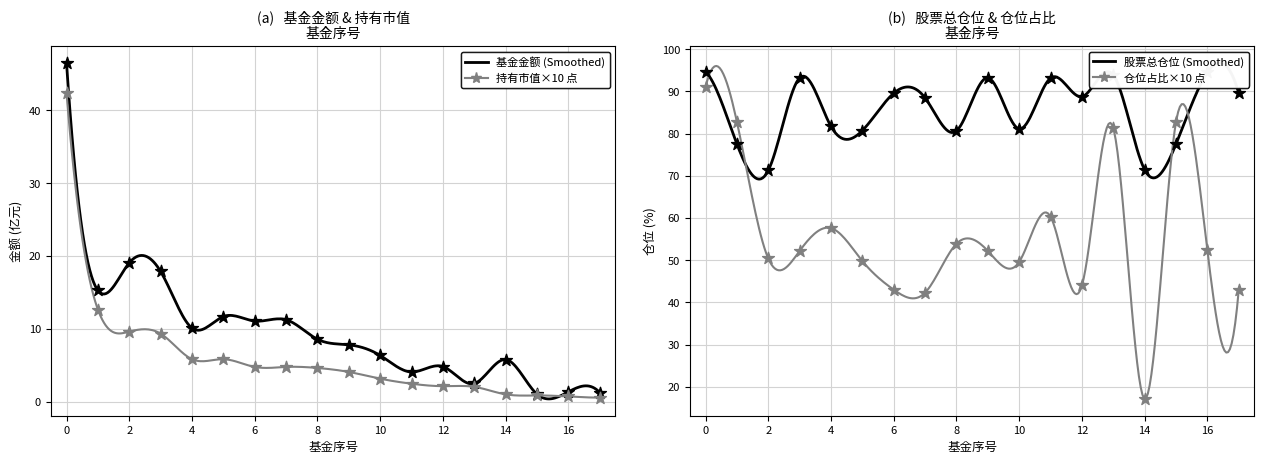

What are all the series names shown in the legend?

基金金额, 持有市值(亿元), 股票总仓位, 仓位占比